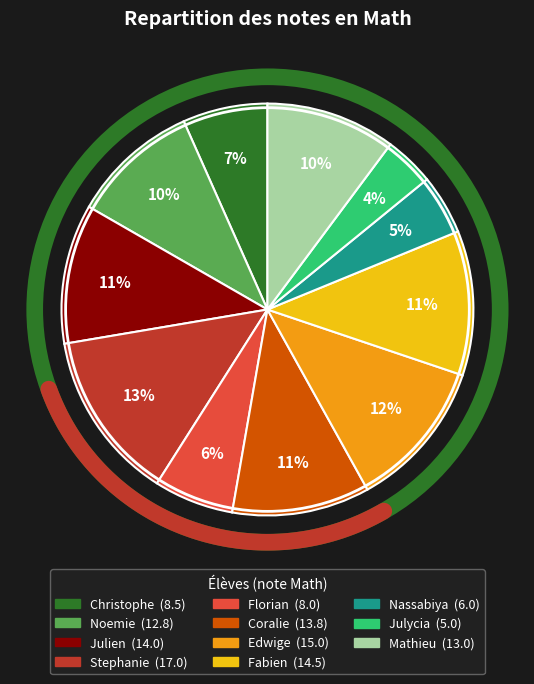

Is it true that Mathieu is 10% of the pie?

True